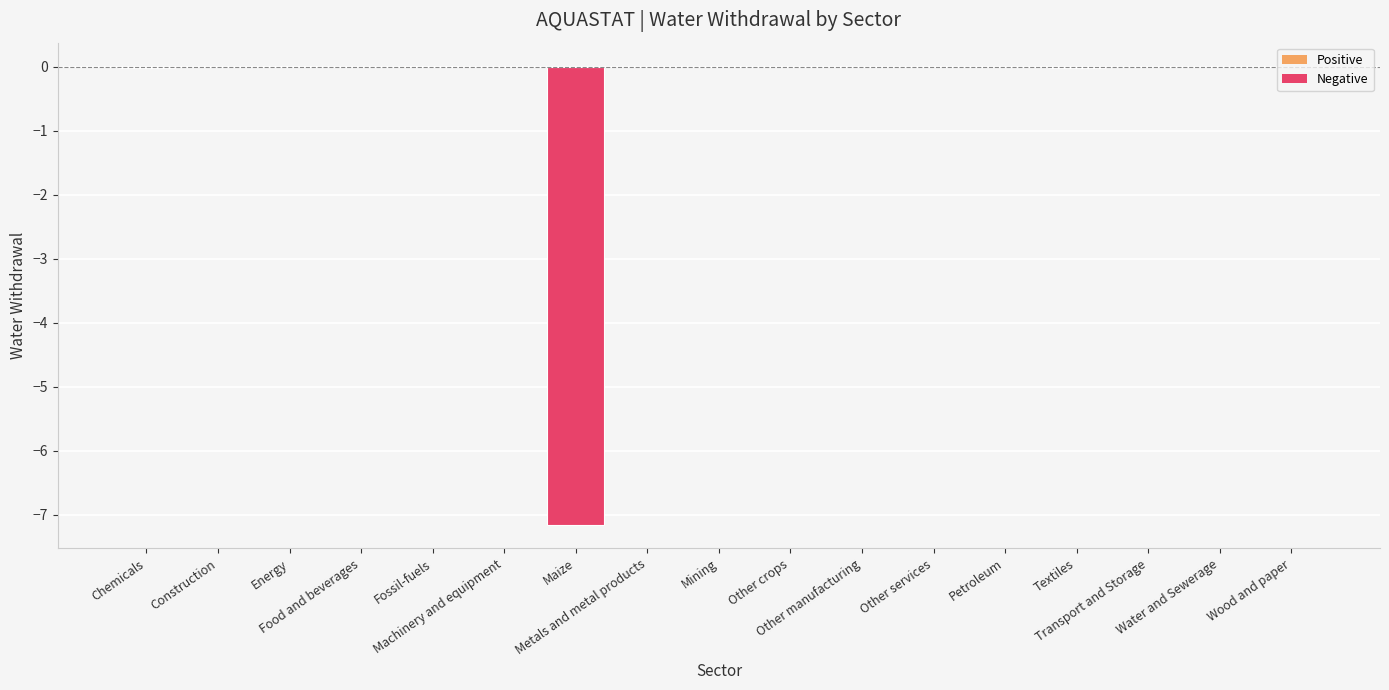

What is the sum of all values?

-7.2